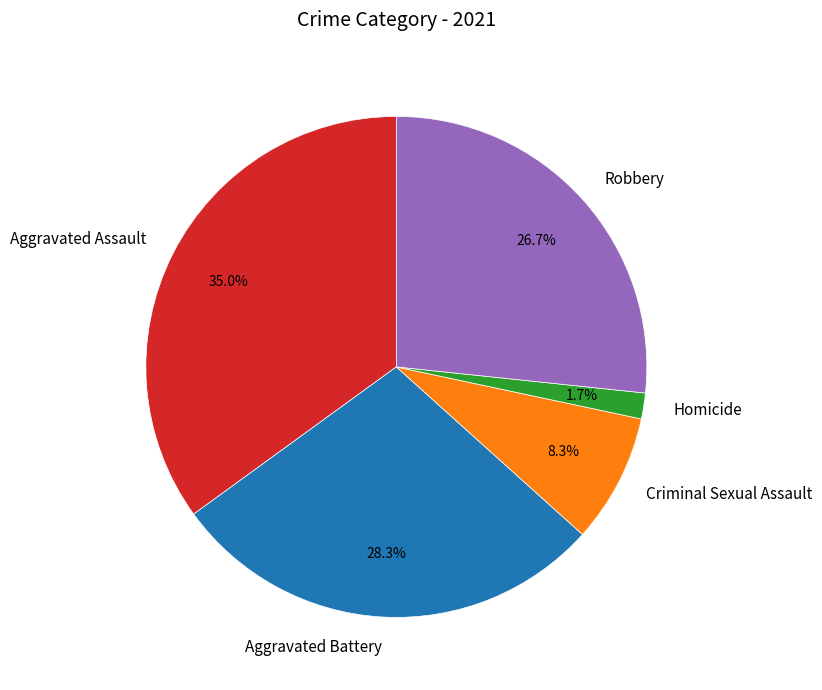

What is the smallest slice in the pie chart?

Homicide